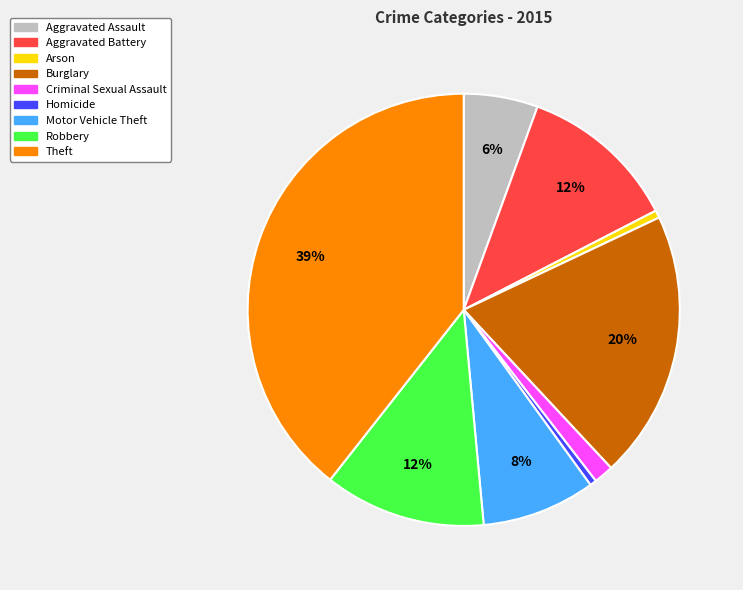

Is the sum of Homicide and Aggravated Assault greater than half?

No